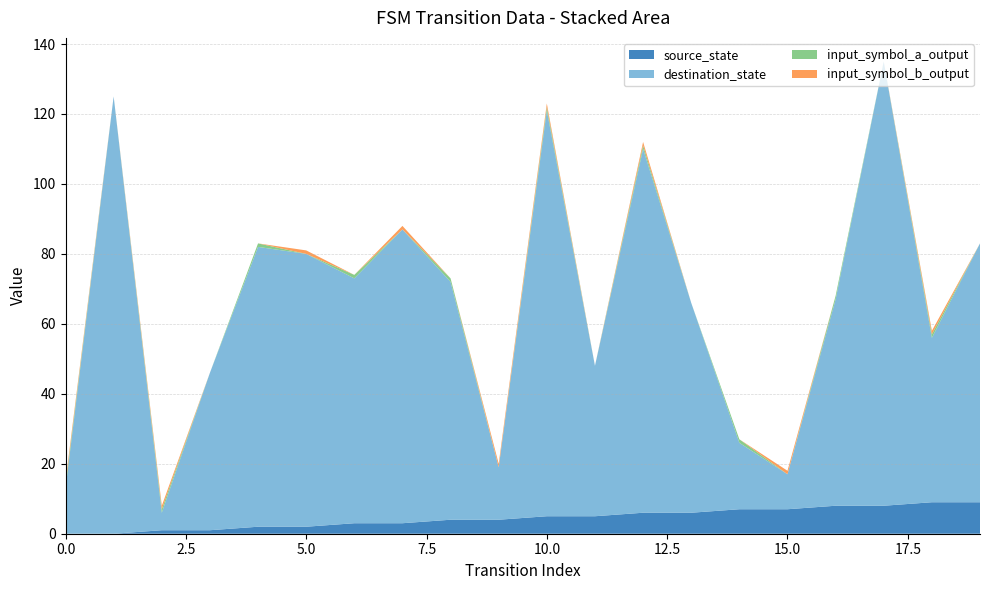

Reading left to right, transcribe all the data shown in this chart.

source_state: 0=0	1=0	2=1	3=1	4=2	5=2	6=3	7=3	8=4	9=4	10=5	11=5	12=6	13=6	14=7	15=7	16=8	17=8	18=9	19=9
destination_state: 0=13	1=125	2=5	3=45	4=80	5=78	6=70	7=84	8=68	9=15	10=116	11=43	12=104	13=60	14=19	15=10	16=59	17=127	18=47	19=74
input_symbol_a_output: 0=1	1=0	2=1	3=0	4=1	5=0	6=1	7=0	8=1	9=0	10=1	11=0	12=1	13=0	14=1	15=0	16=1	17=0	18=1	19=0
input_symbol_b_output: 0=1	1=0	2=1	3=0	4=0	5=1	6=0	7=1	8=0	9=1	10=1	11=0	12=1	13=0	14=0	15=1	16=0	17=0	18=1	19=0